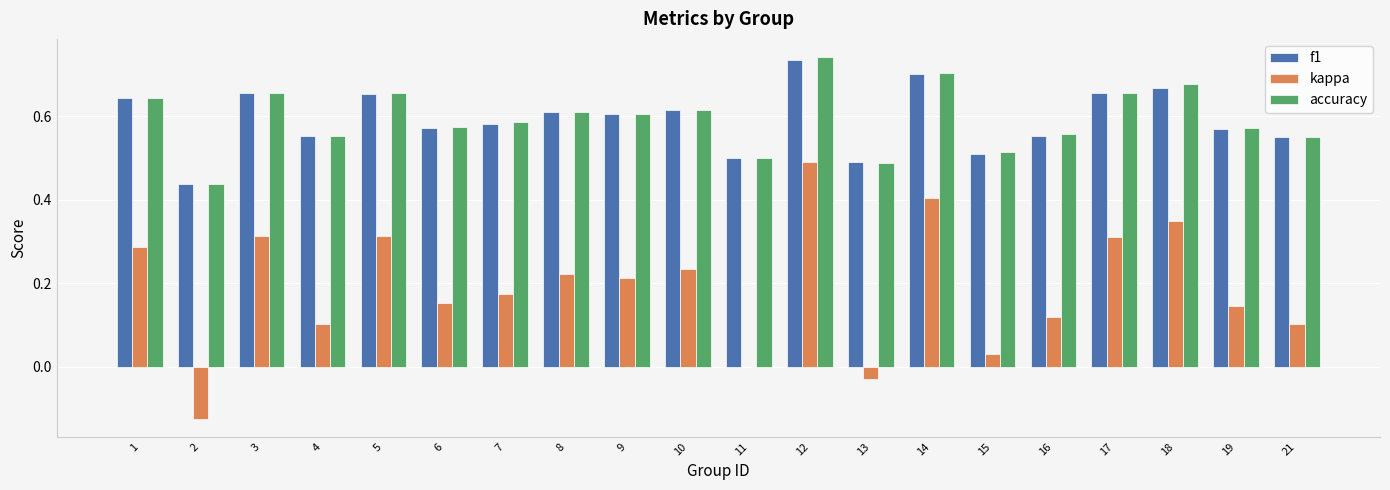

At which category is the sum across all series the highest?

12